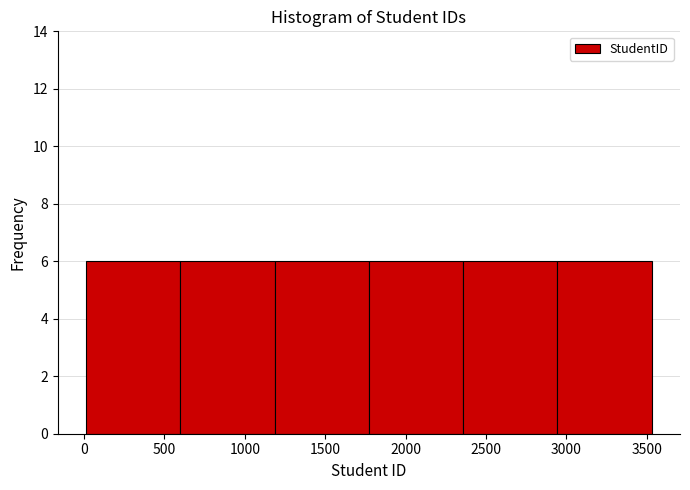

Reading left to right, transcribe this chart: for each bar, give the range it covers on the x-axis and its height. Neither the bar edges nor the heights are printed on the chart, so give them approximately, as read against the axes.

0 to 600: 6
600 to 1200: 6
1200 to 1750: 6
1750 to 2350: 6
2350 to 2950: 6
2950 to 3550: 6